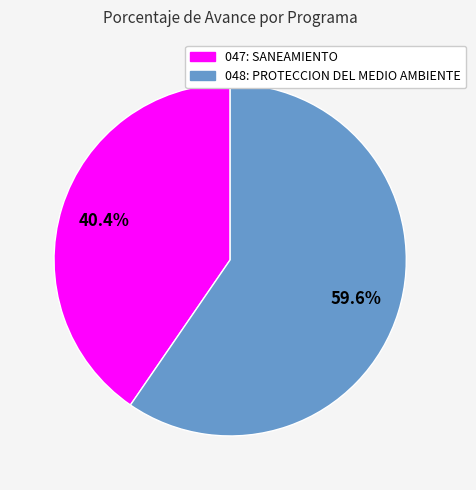

To the nearest percent, what is the average slice percentage?

50%